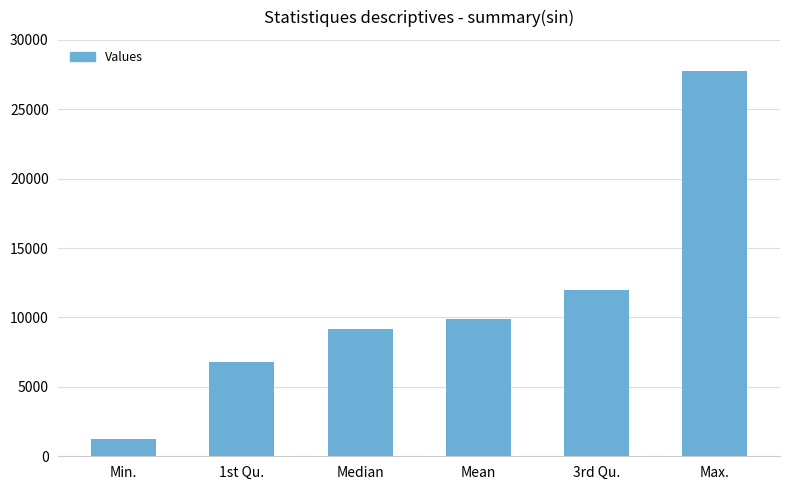

How many values are below 9857?

3